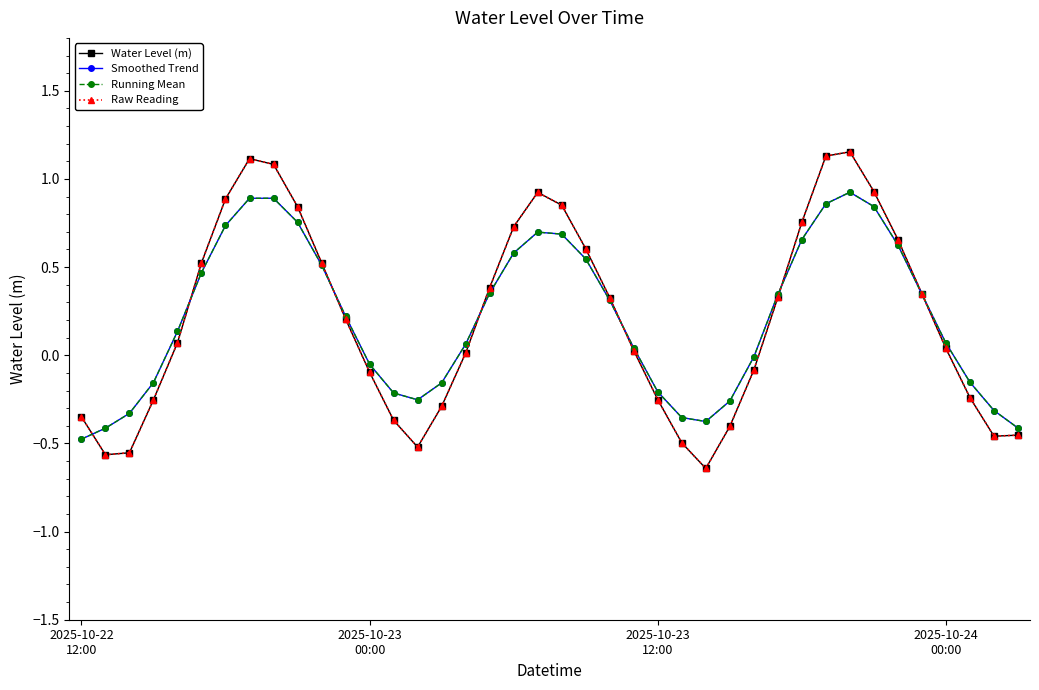

How many categories are shown in the chart?

40